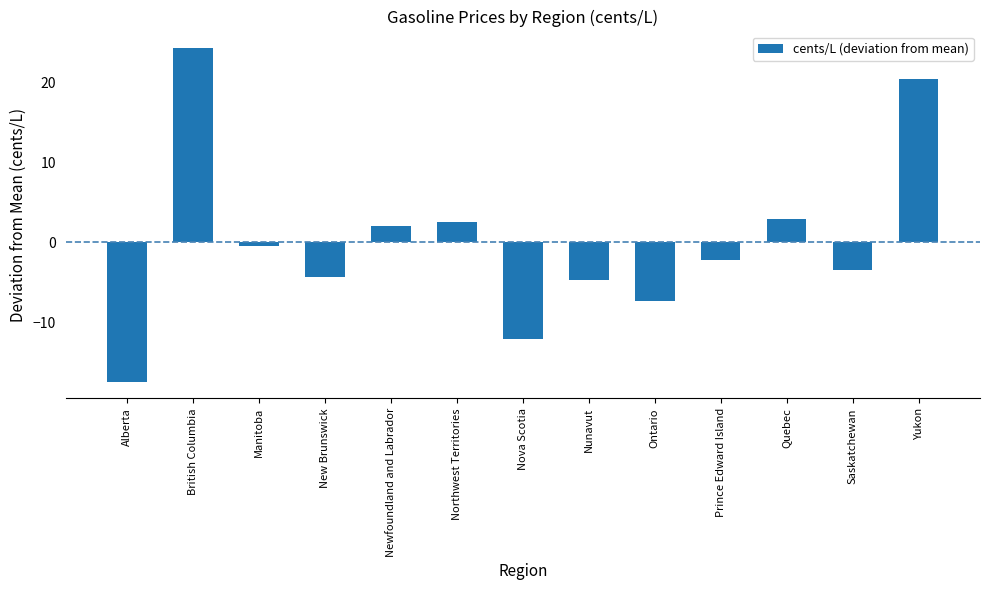

What is the value of the 12th bar from the left?

-3.5